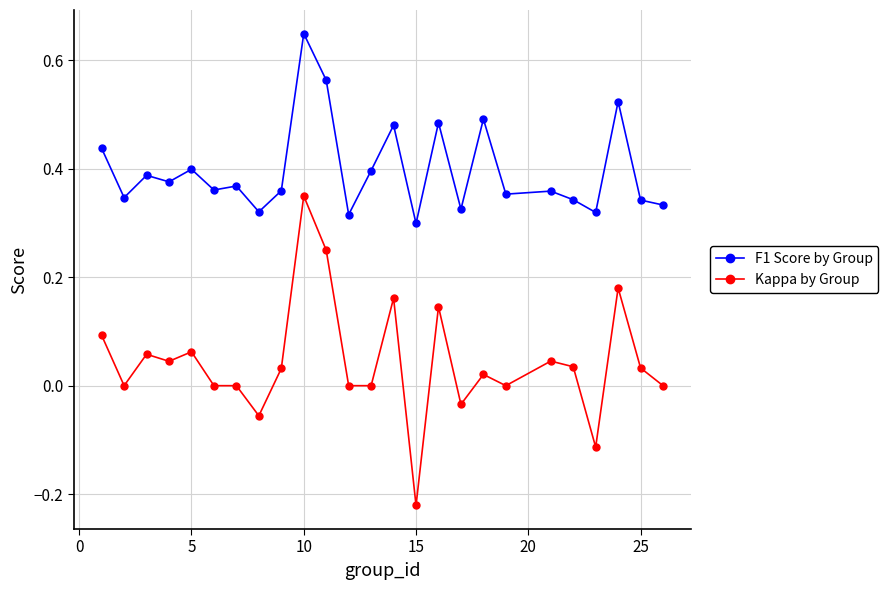

What is the sum of all Kappa by Group values?

1.1